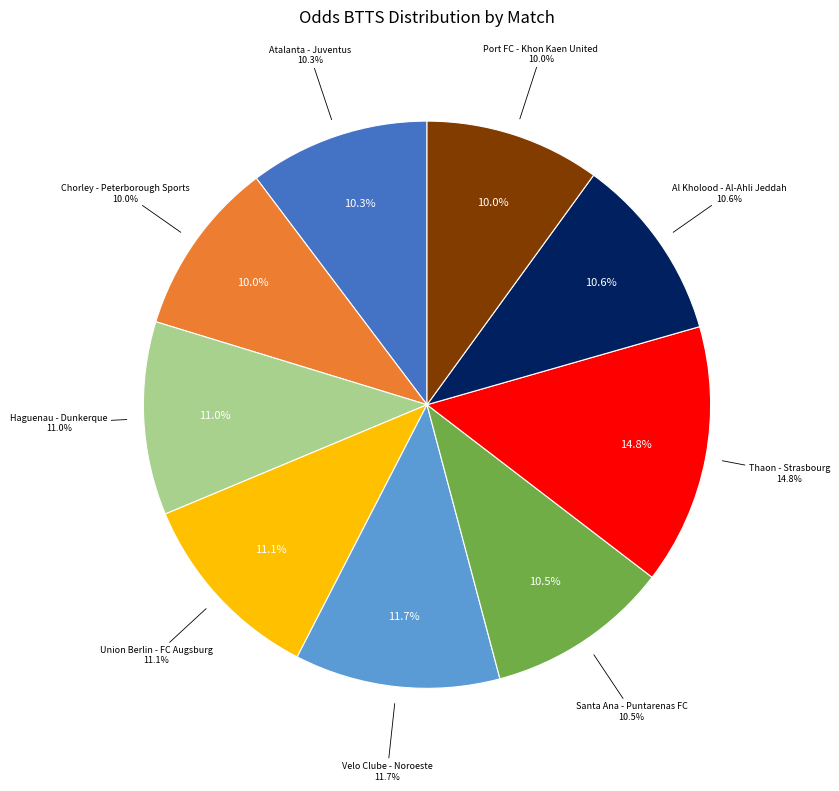

Is it true that Port FC - Khon Kaen United is 10% of the pie?

True